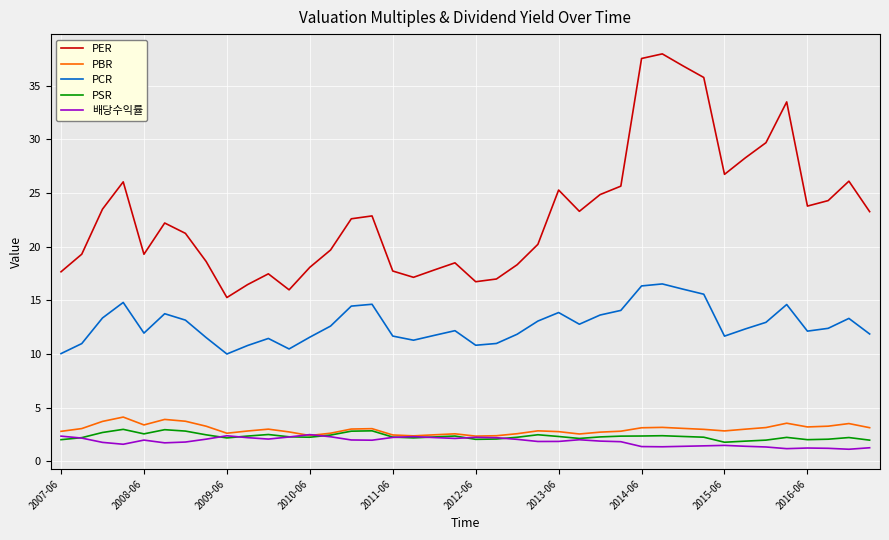

Which series has the largest total across all categories?

PER